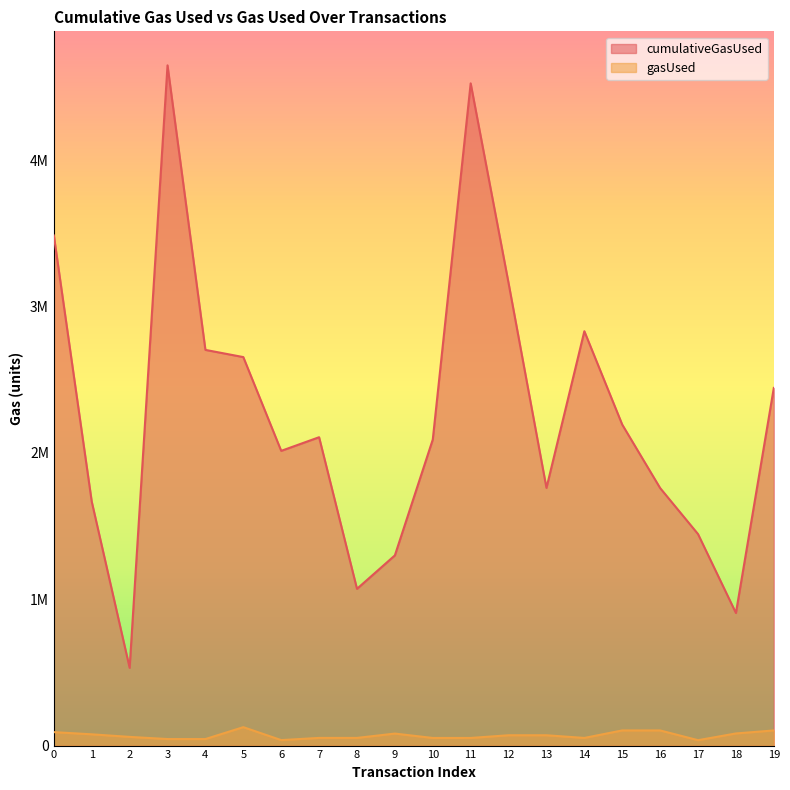

Which has a higher value, 19 or 4?

4